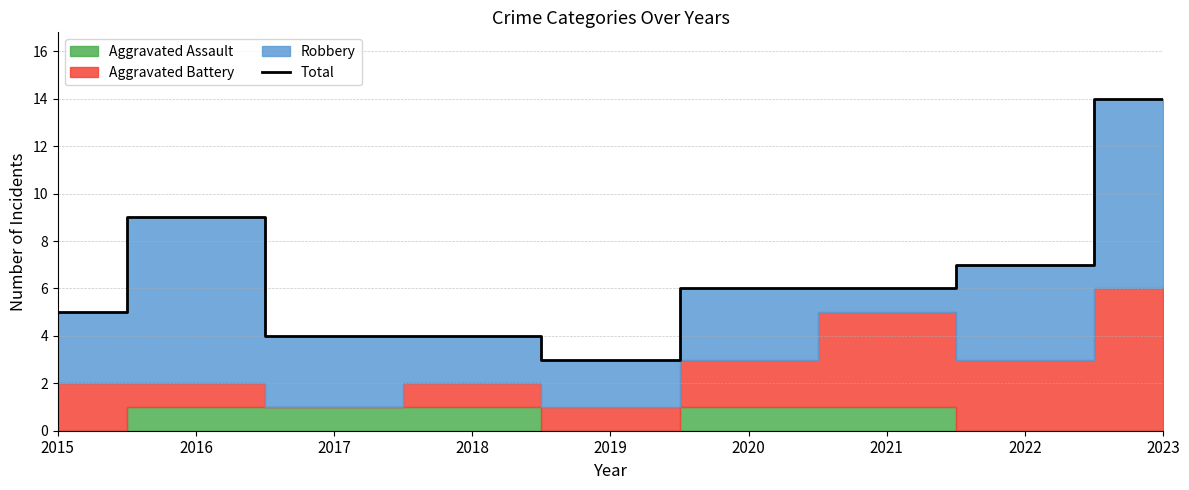

What is the change in value from 2018 to 2022?

+3